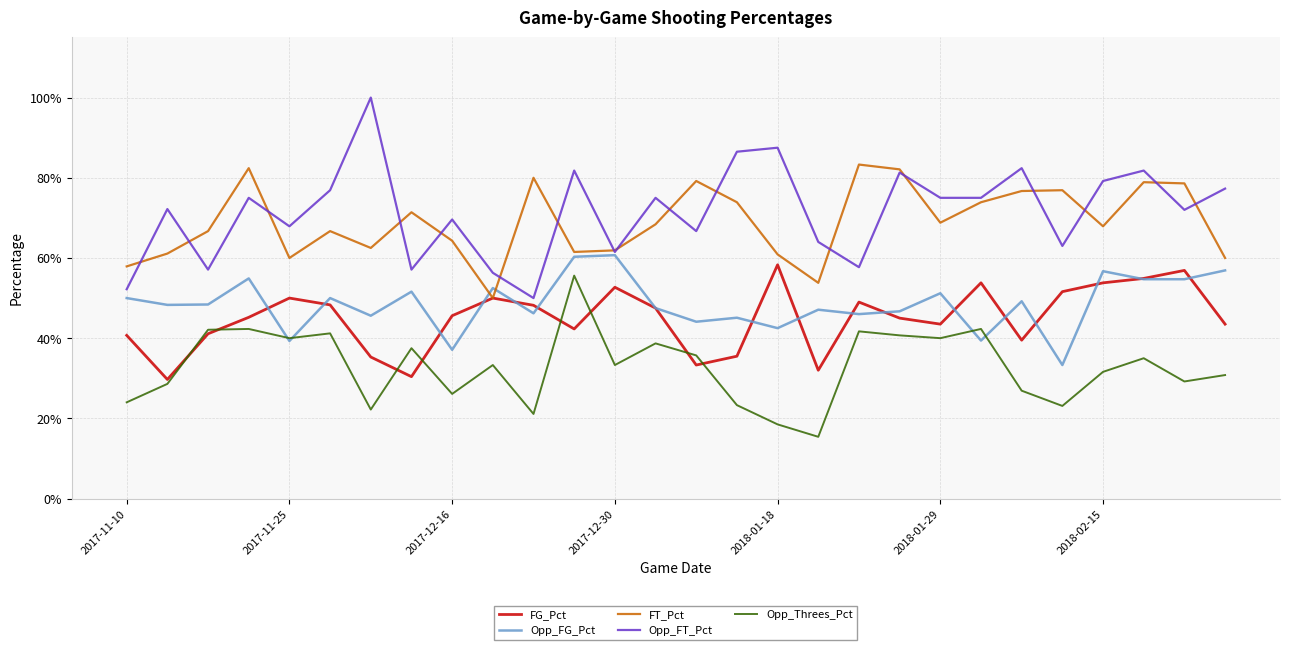

How many interior local peaks does the Opp_Threes_Pct series have?

9